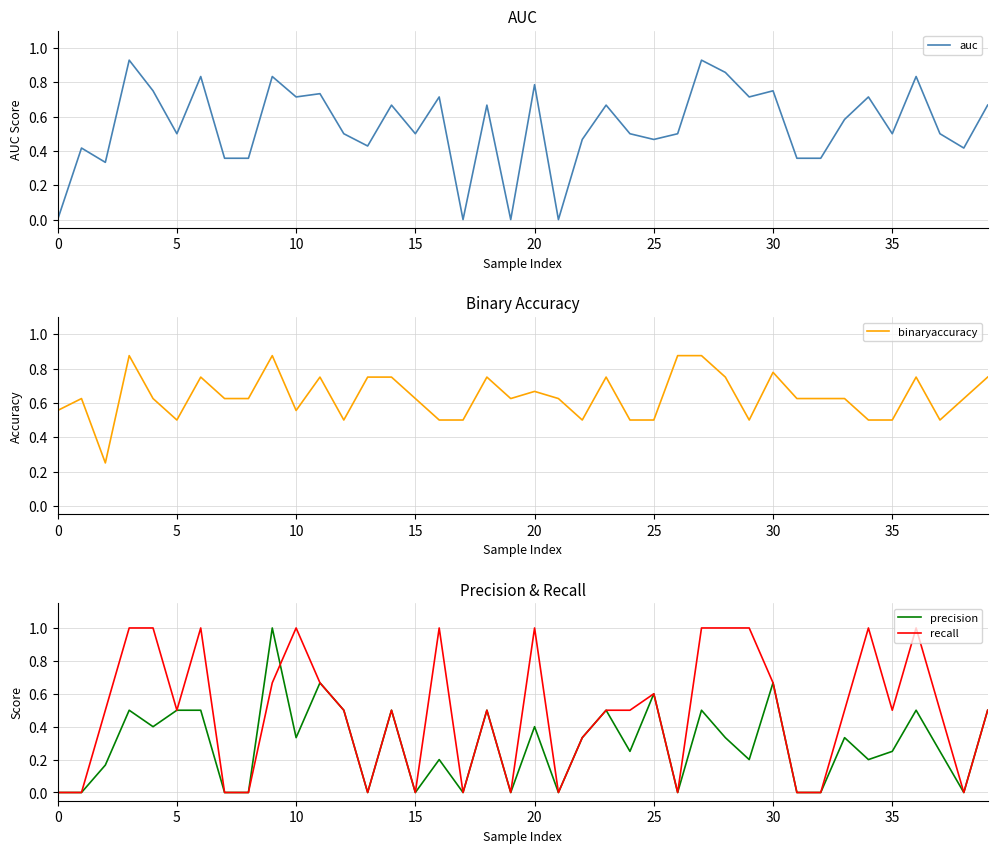

What are all the series names shown in the legend?

auc, binaryaccuracy, precision, recall